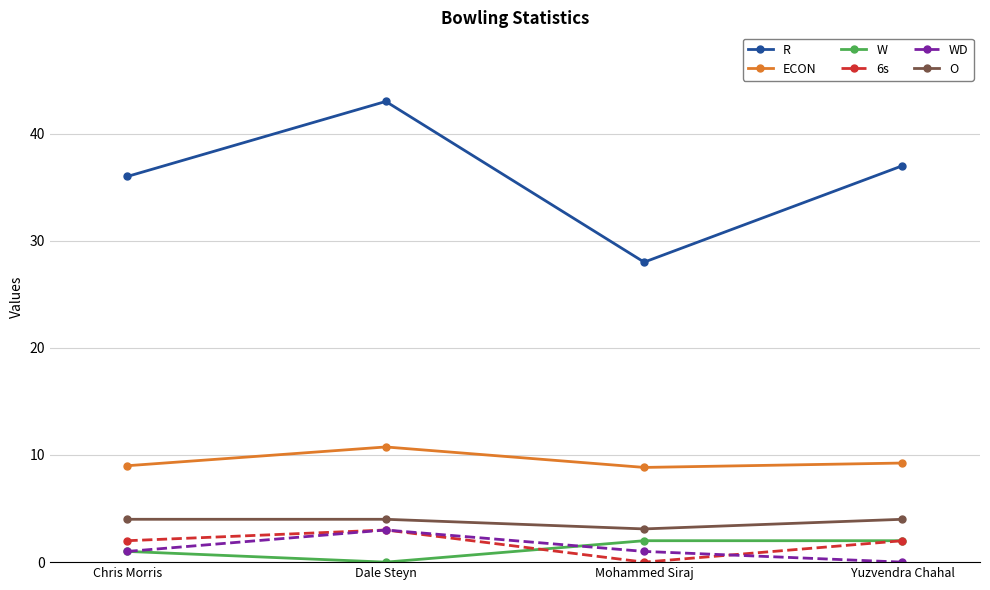

At how many categories does at least one series exceed 21?

4